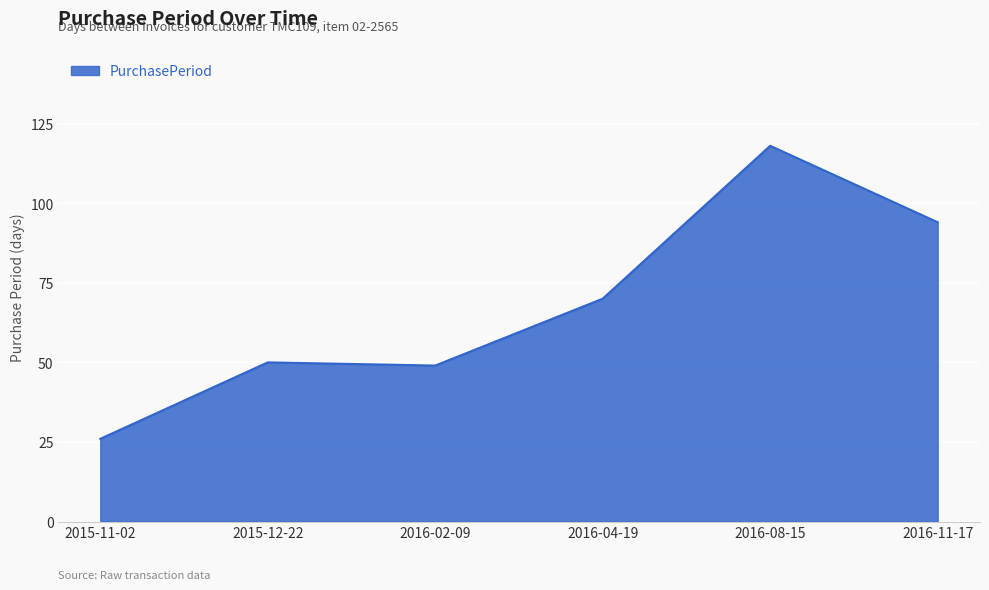

True or false: there are more than 0 points higher than both neighbors.

True